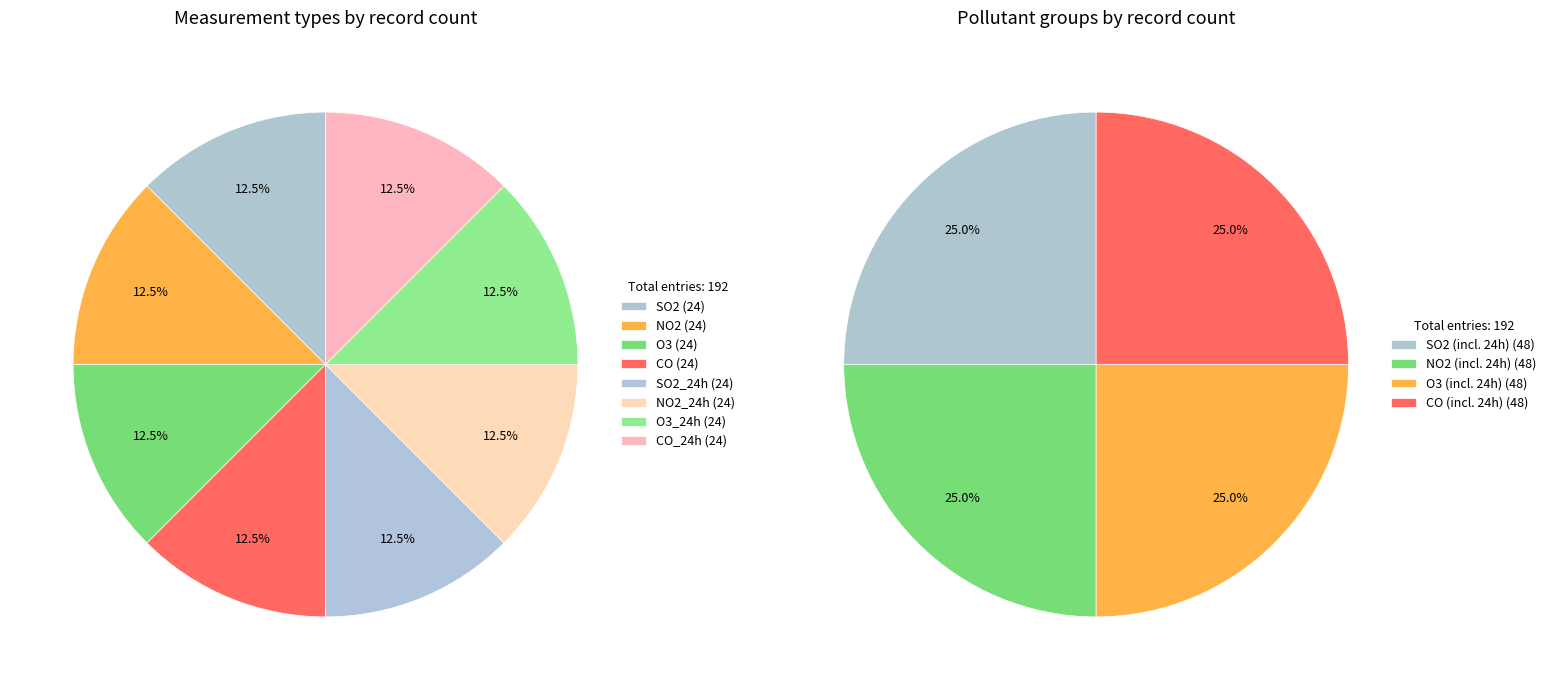

Is there any slice that represents more than half of the pie?

No